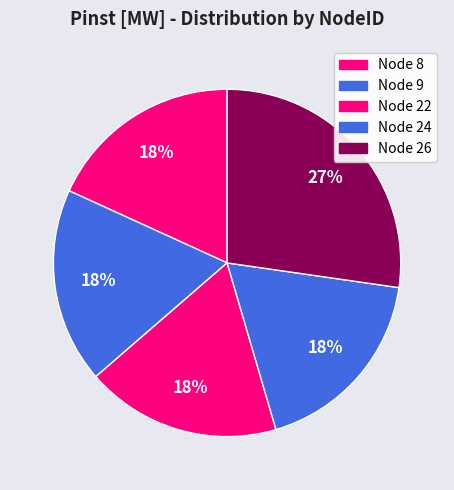

What is the smallest slice in the pie chart?

8